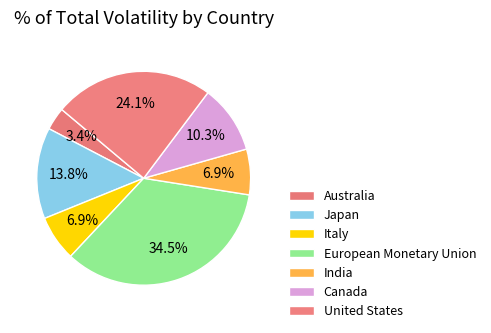

Count the number of slices in the pie.

7